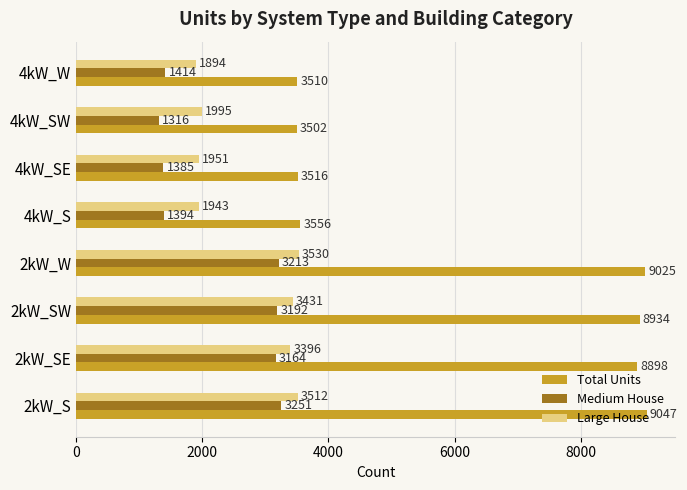

At which label is Total Units closest to 6274?

2kW_SE